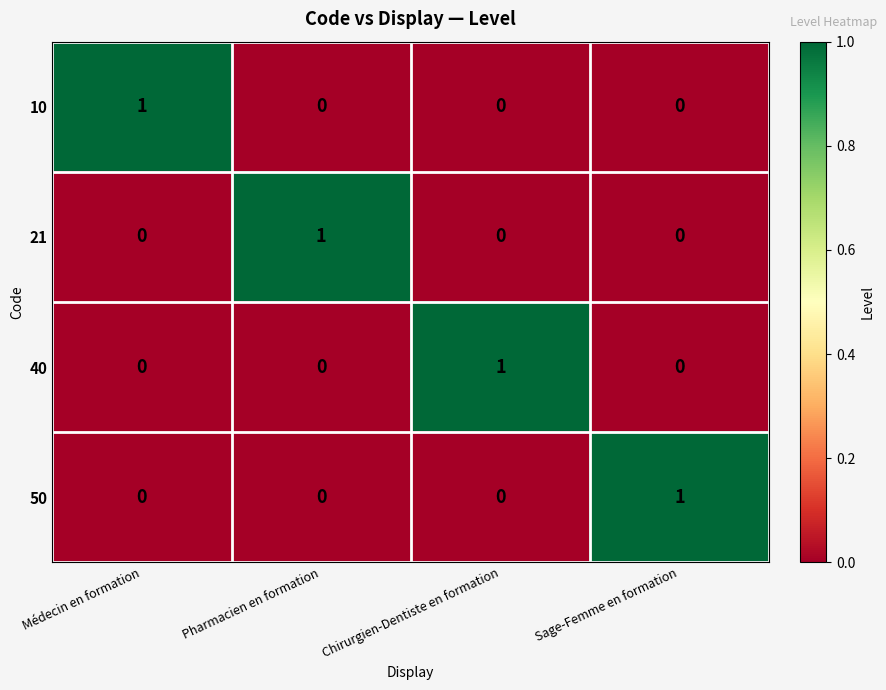

Reading right to left, what are all the values shown in this chart?

10: 0	0	0	1
21: 0	0	1	0
40: 0	1	0	0
50: 1	0	0	0